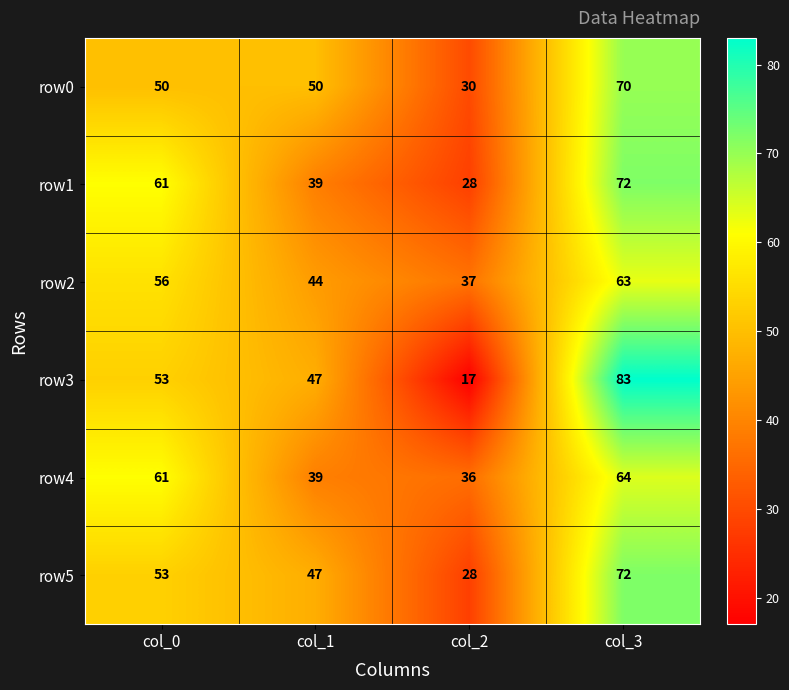

What is the greatest value displayed?

83